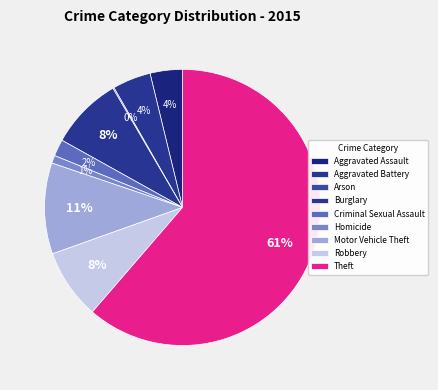

To the nearest percent, what is the difference between the largest and smallest slice percentages?

61%